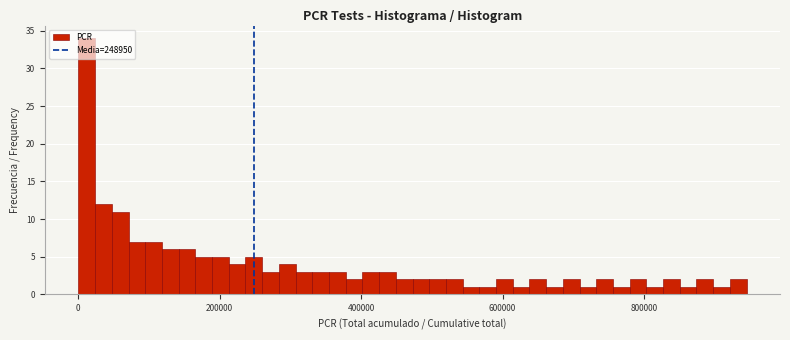

Read against the x-axis, roughly where is the centre of the tallest bar?

20000